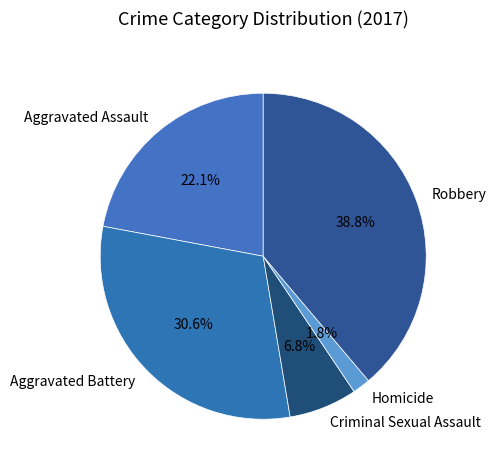

Do Criminal Sexual Assault and Homicide together represent more than half of the pie?

No